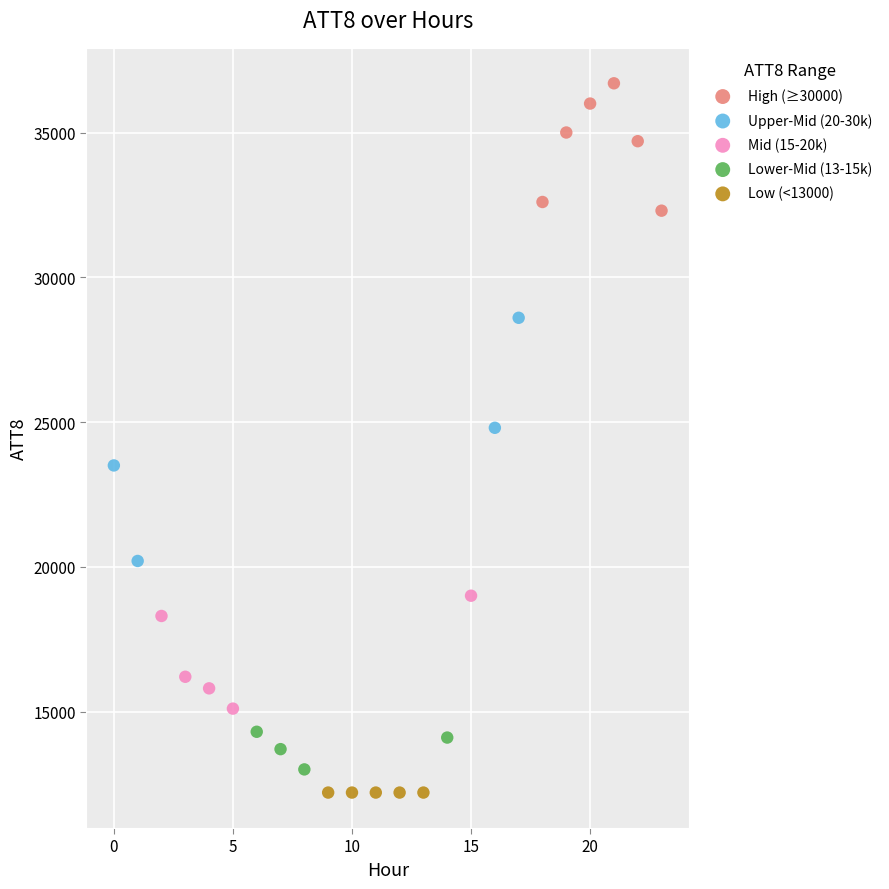

Which series contains the highest Y value?

High (≥30000)